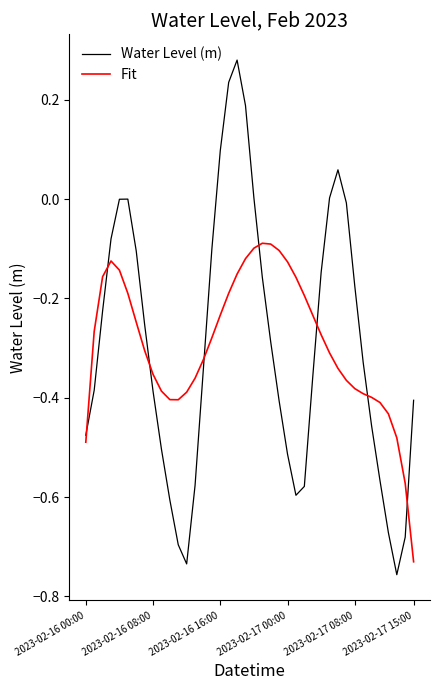

Rank the series by their maximum value, from highest to lowest.

Water Level (m), Fit